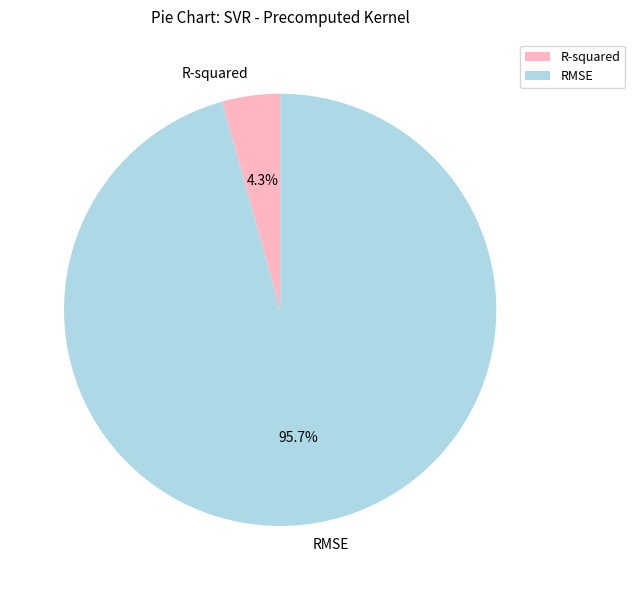

Does R-squared account for over 50% of the chart?

No